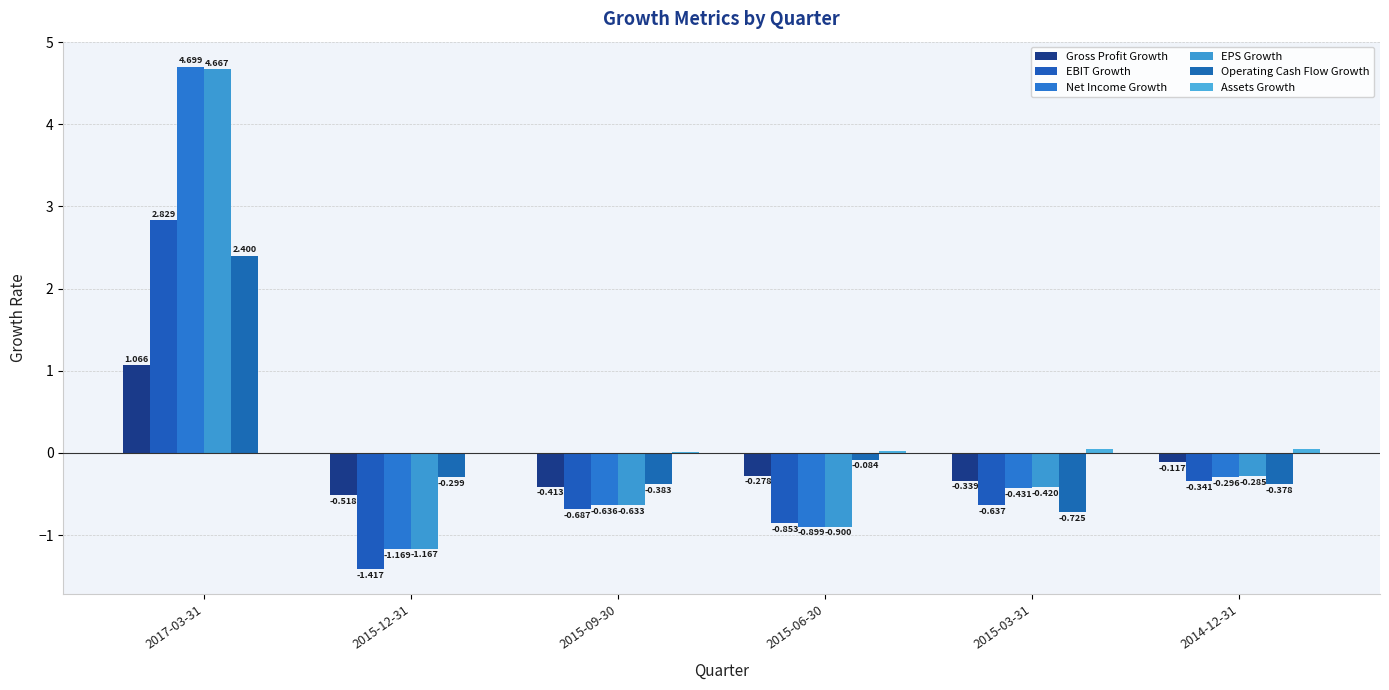

Are the bars horizontal?

No